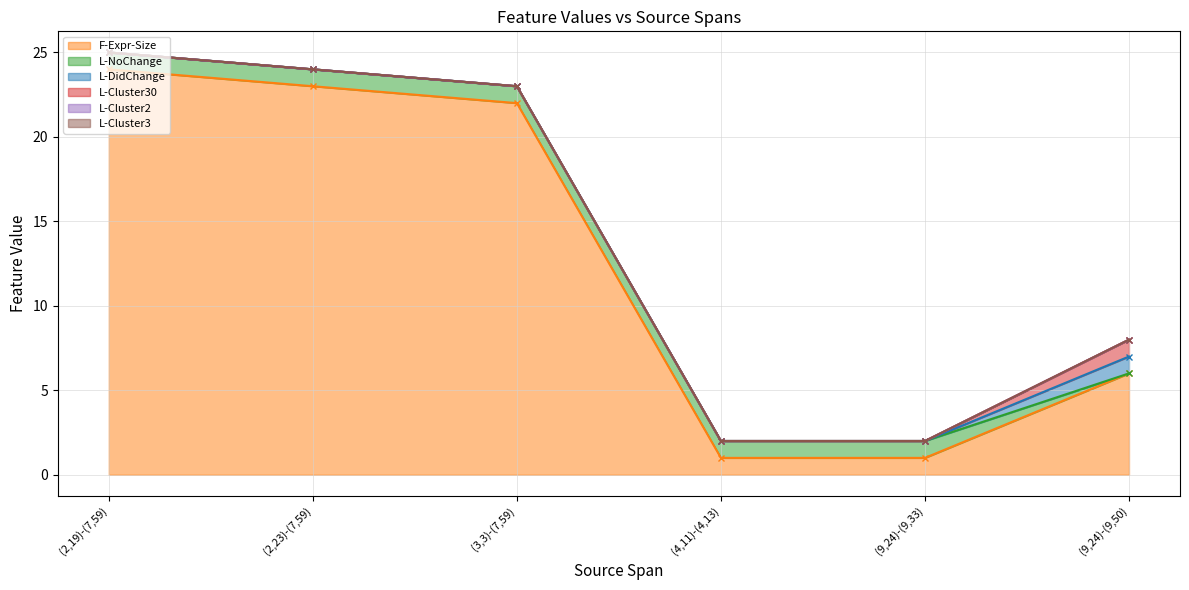

What is the label of the 5th point from the right?

(2,23)-(7,59)